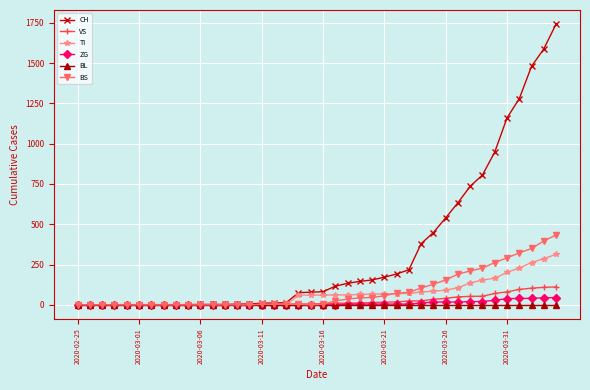

Which series has the widest spread of values?

CH